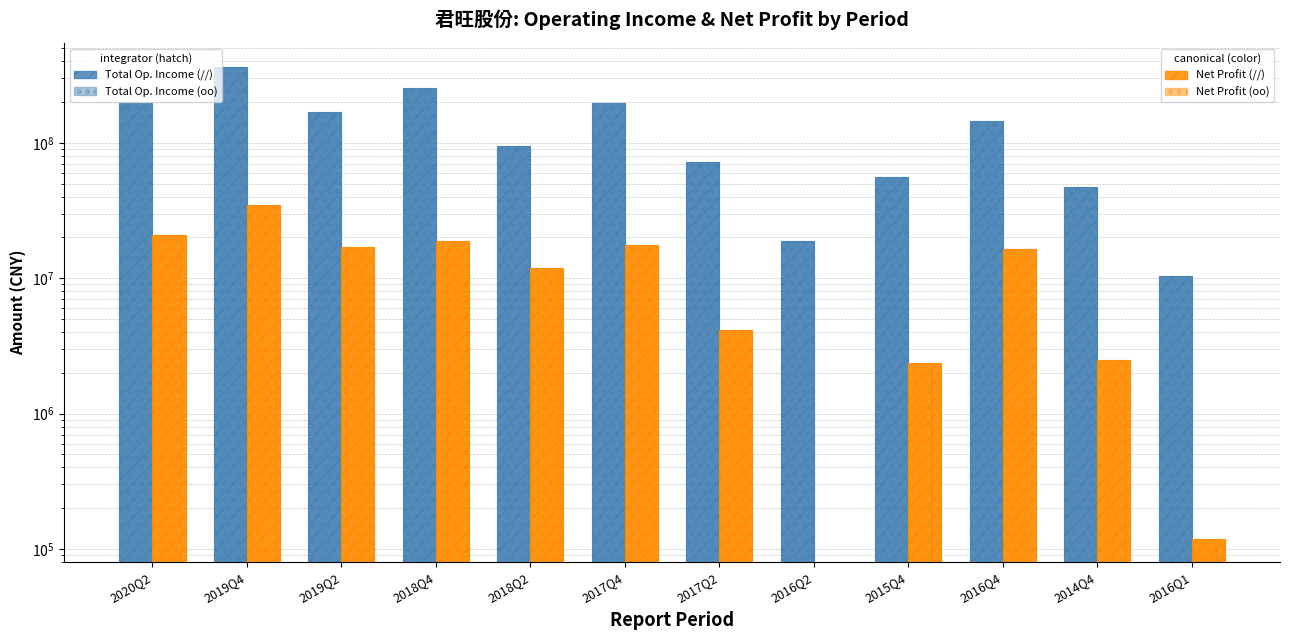

At 2015Q4, list the series in order from smallest to largest.

Parent Net Profit (Leapfrog), Parent Net Profit (2nd Order), Total Operating Income (Leapfrog), Total Operating Income (2nd Order)